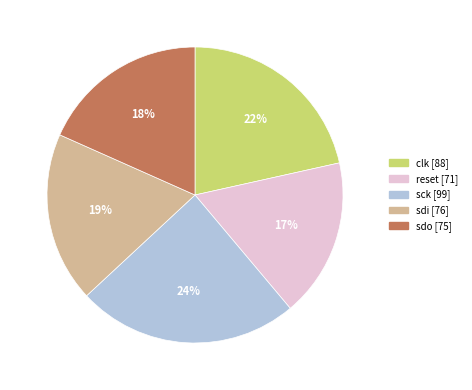

What is the smallest slice in the pie chart?

reset